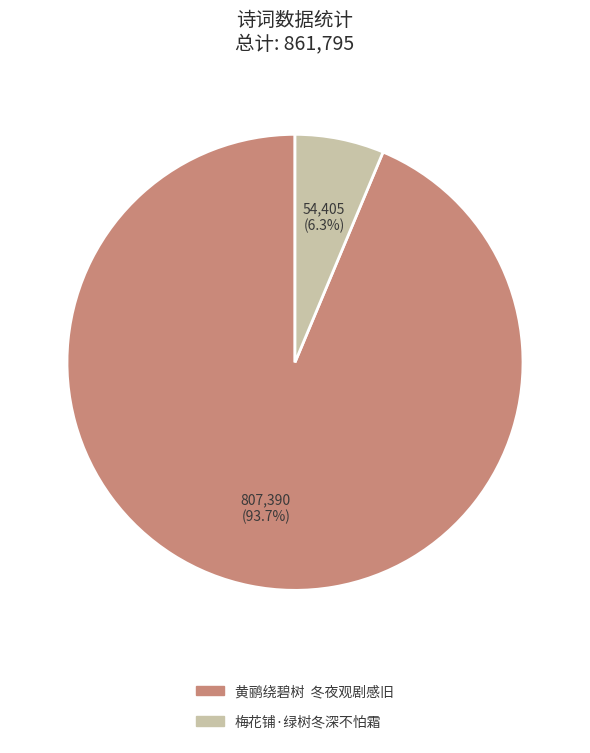

Between 梅花铺·绿树冬深不怕霜 and 黄鹂绕碧树 冬夜观剧感旧, which is larger?

黄鹂绕碧树 冬夜观剧感旧